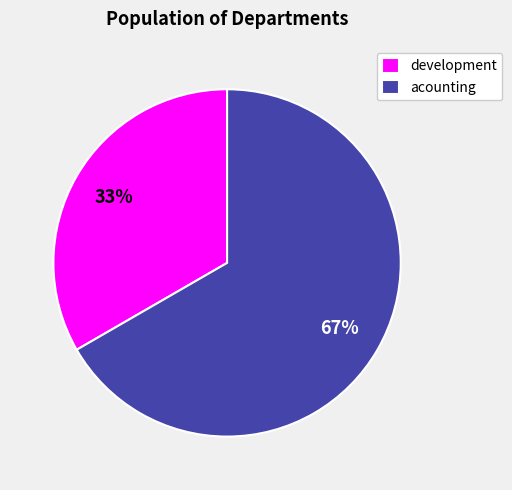

To the nearest percent, what is the combined percentage of development and acounting?

100%